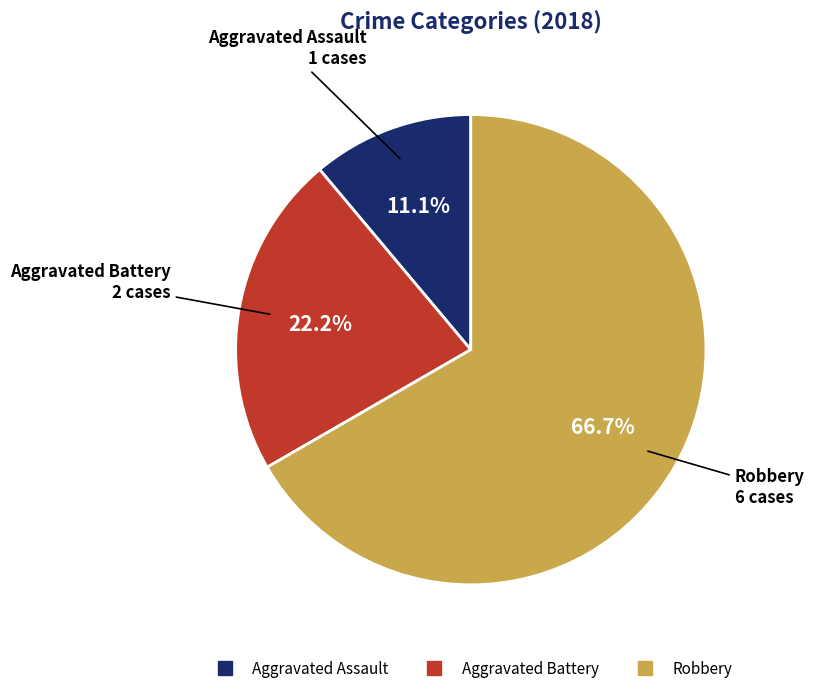

What is the largest slice in the pie chart?

Robbery